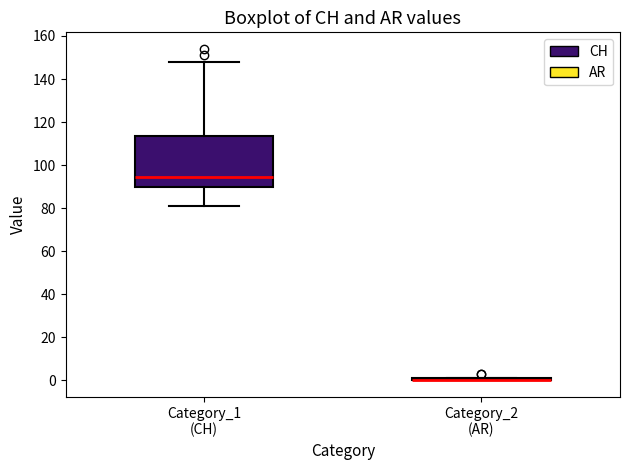

Reading left to right, read every box against the y-axis: the position of its median line, the range the box covers, and the ends of its whiskers. The values are not printed on the chart, so give them approximately, as read against the axis.

Category_1 (CH): median 94, box 90 to 114, whiskers 82 to 148
Category_2 (AR): box collapsed to a line at 0, whiskers 0 to 2